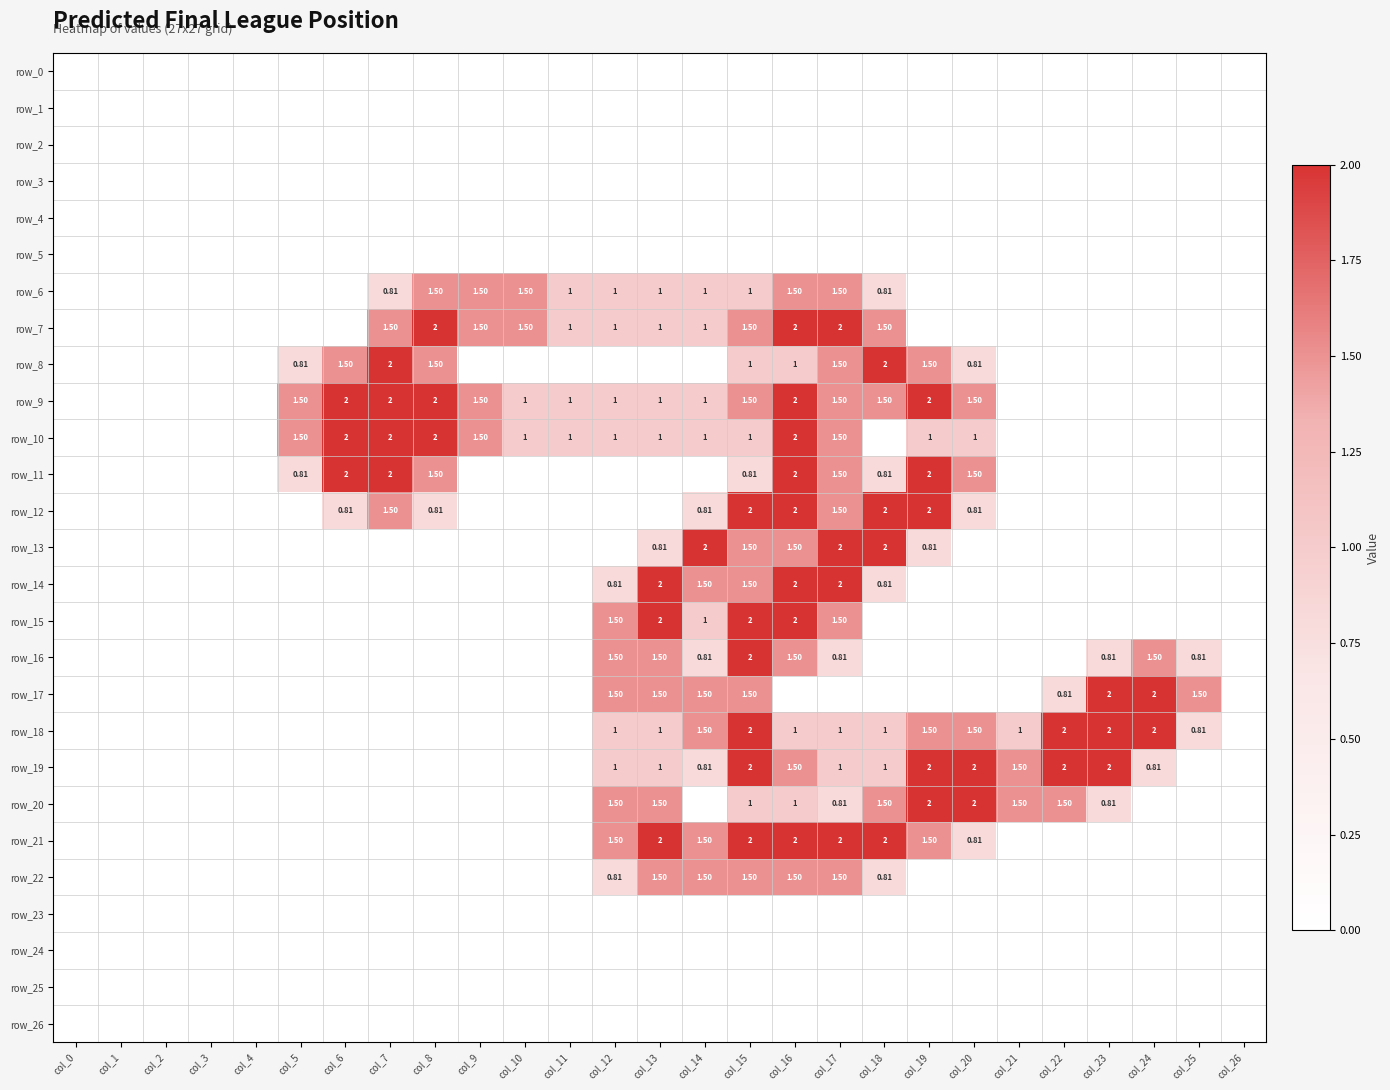

Is it true that row_20 equals -0.8 at col_25?

False